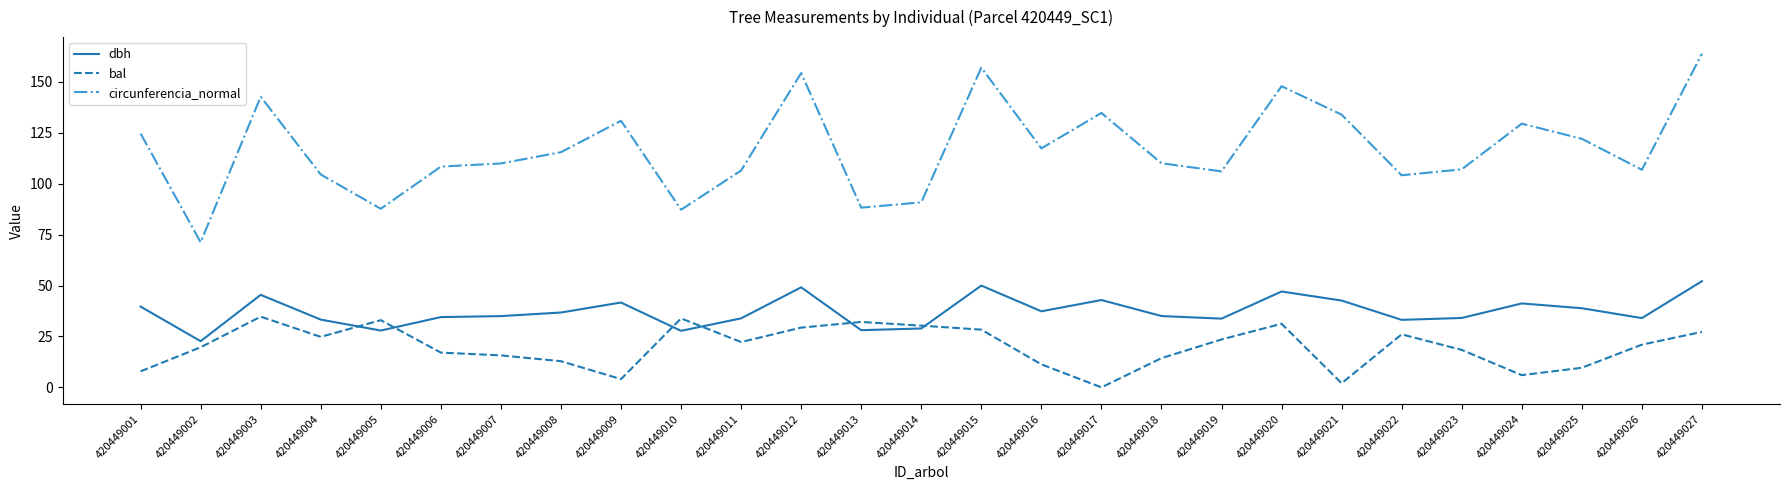

What are all the series names shown in the legend?

dbh, bal, circunferencia_normal